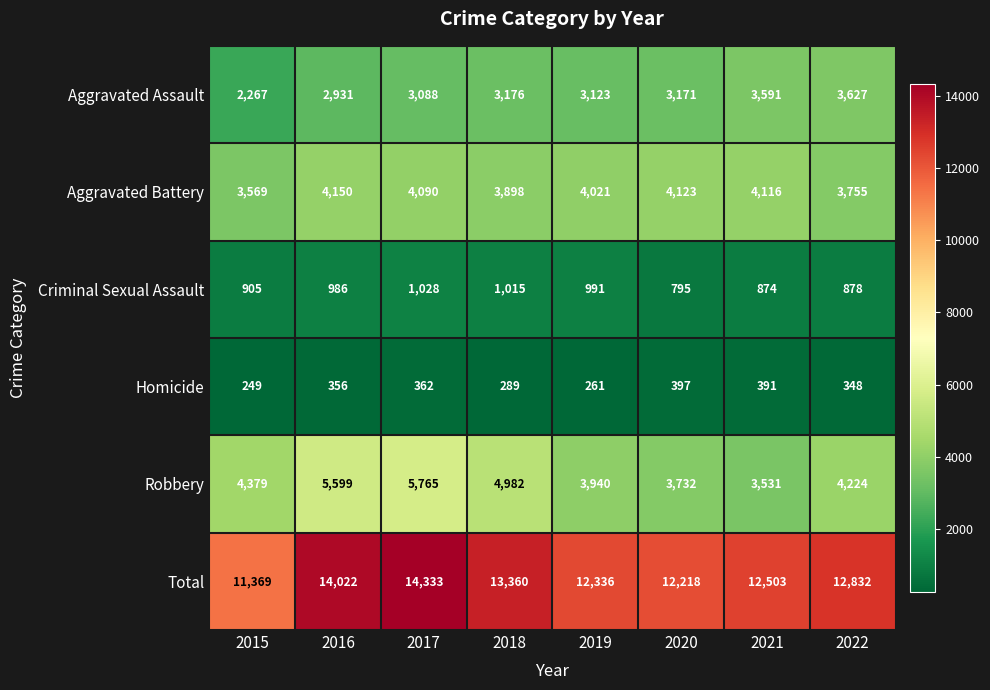

Count the number of data series in this chart.

6